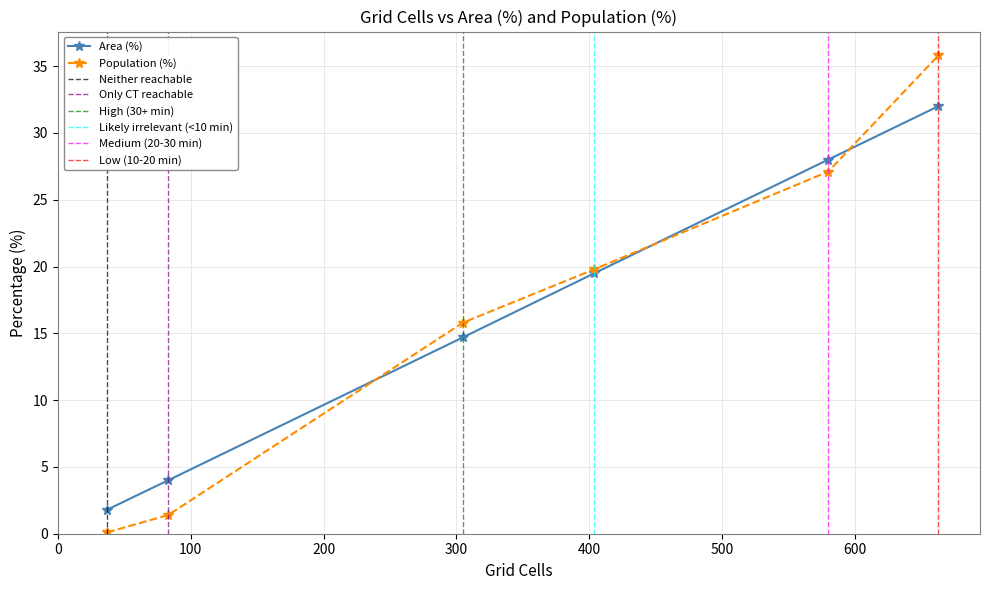

What is the difference between the maximum and minimum values in the Population (%) series?

35.7